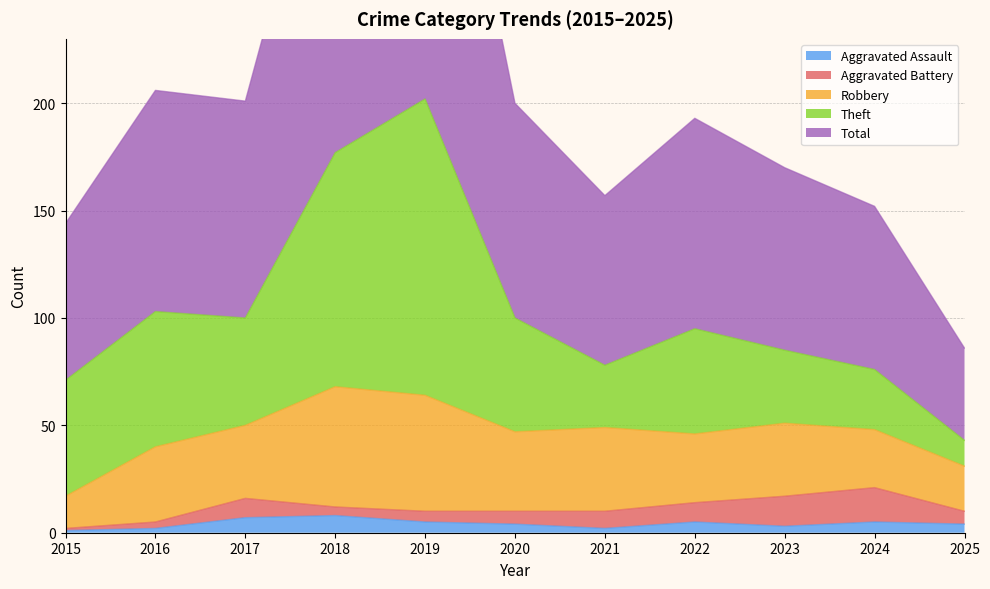

True or false: Aggravated Assault has more than 1 points higher than both neighbors.

True